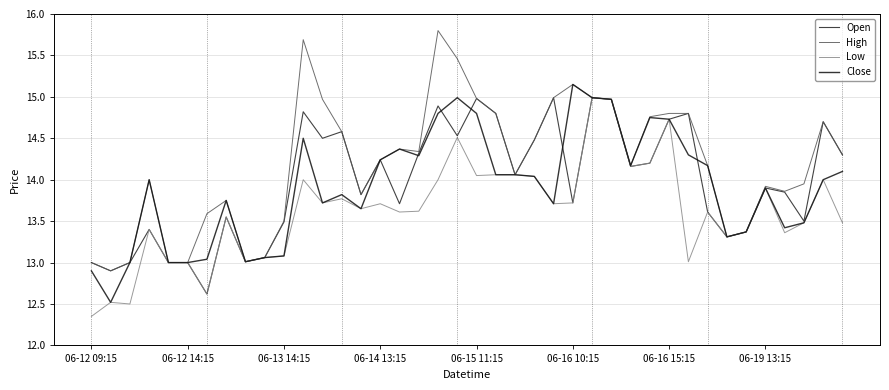

In High, how many points are lower than both neighbors (excluding endpoints)?

8